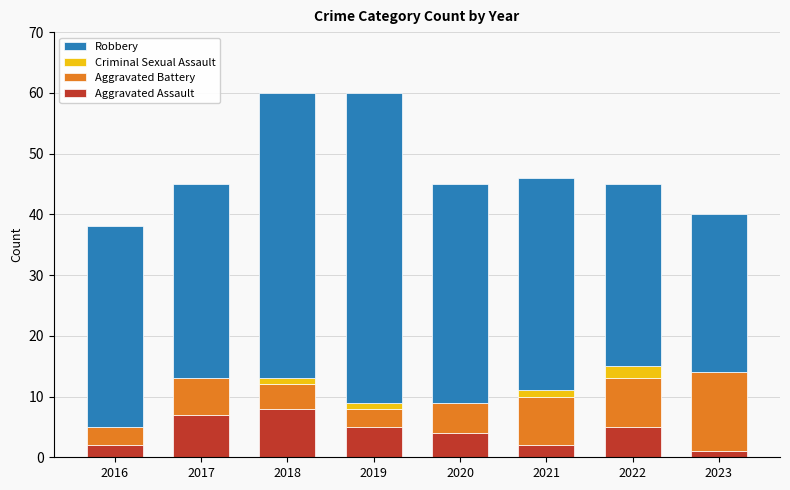

Rank the categories by Aggravated Battery value from highest to lowest.

2023, 2021, 2022, 2017, 2020, 2018, 2016, 2019